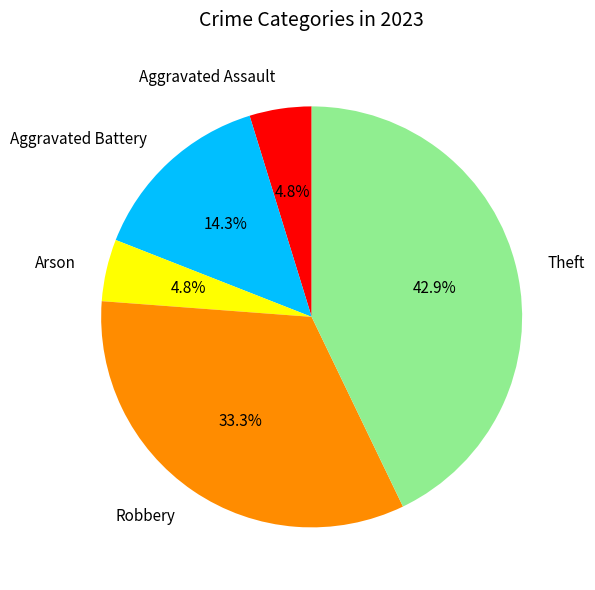

Does Aggravated Assault represent more than half of the total?

No